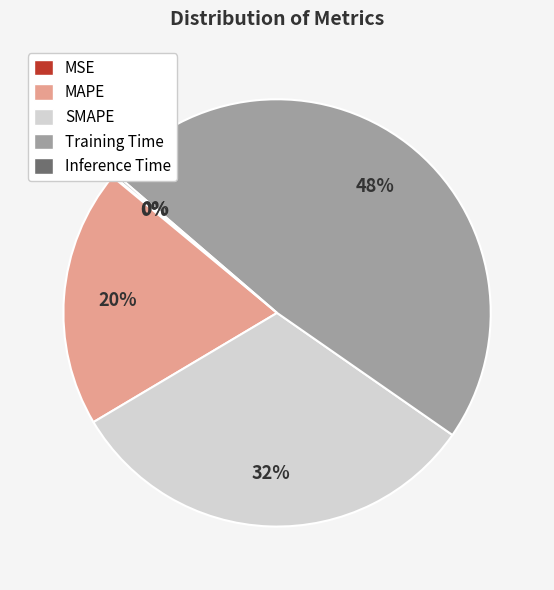

Which slice is the largest?

Training Time